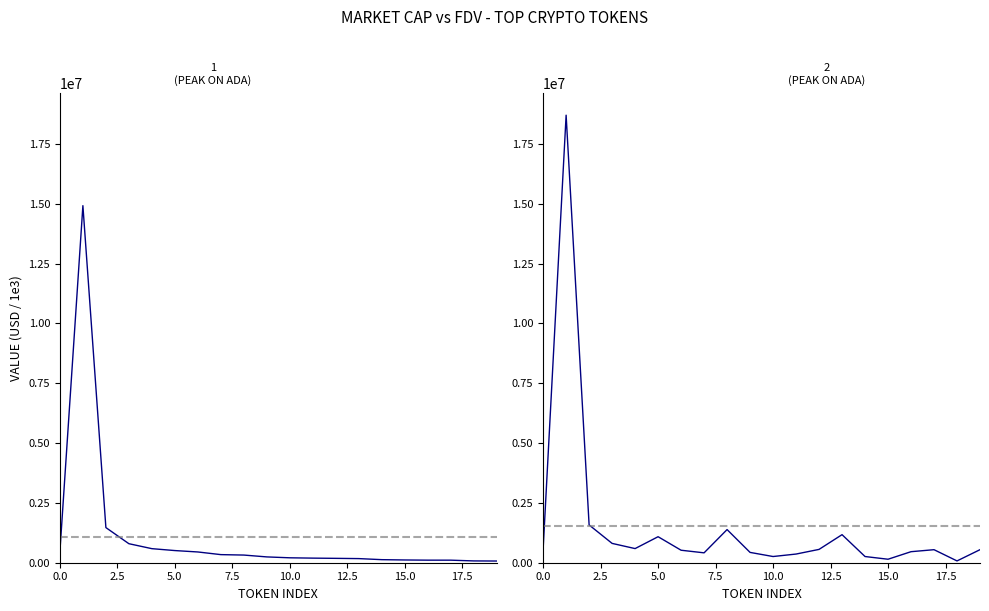

How many values in the CMC_MarketCap series exceed 242730?

10